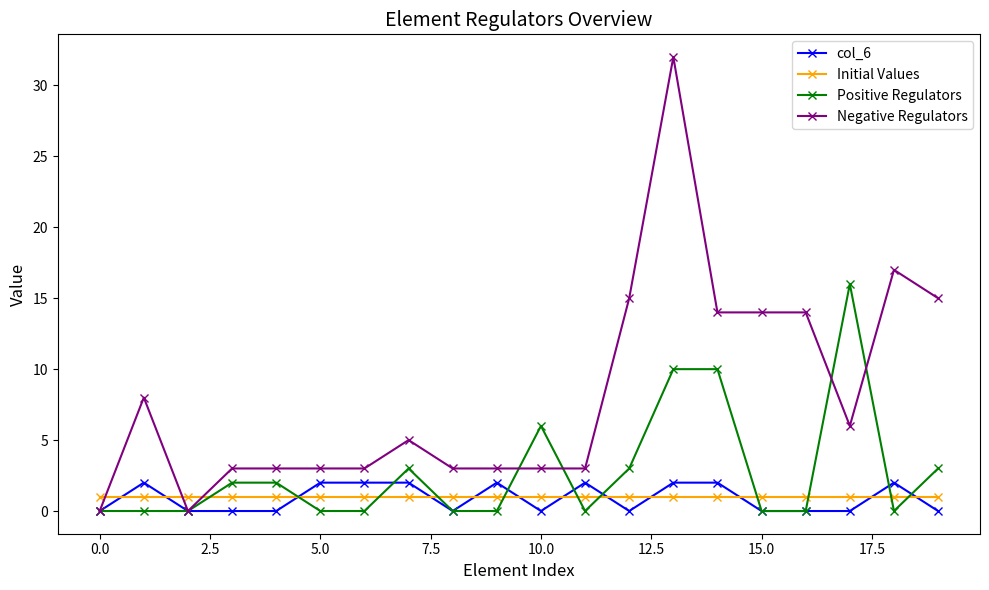

What is the value of the Initial Values point at the 18th from the left?

1